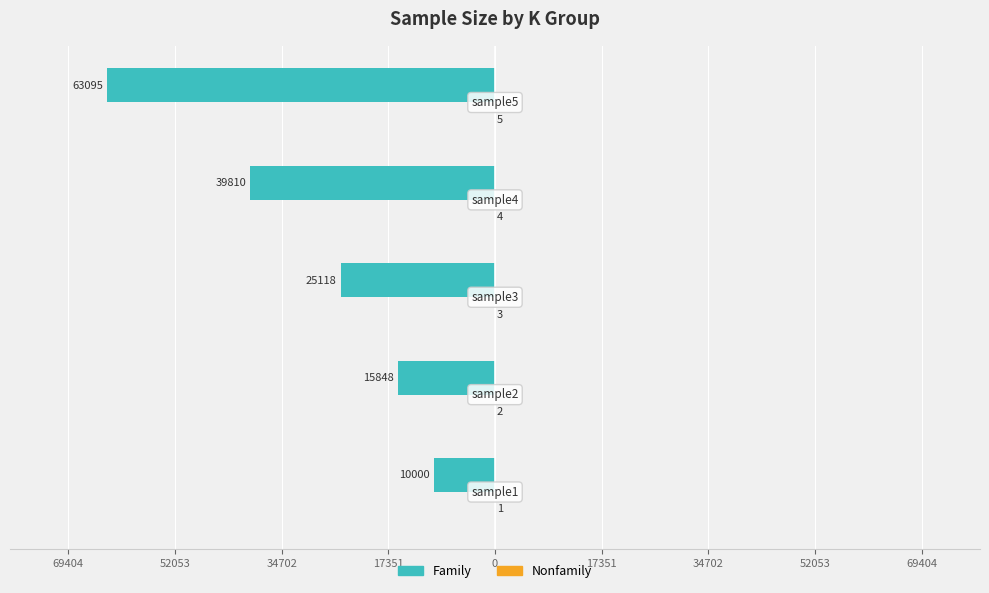

Count the Nonfamily values in the range 2 to 4.

3